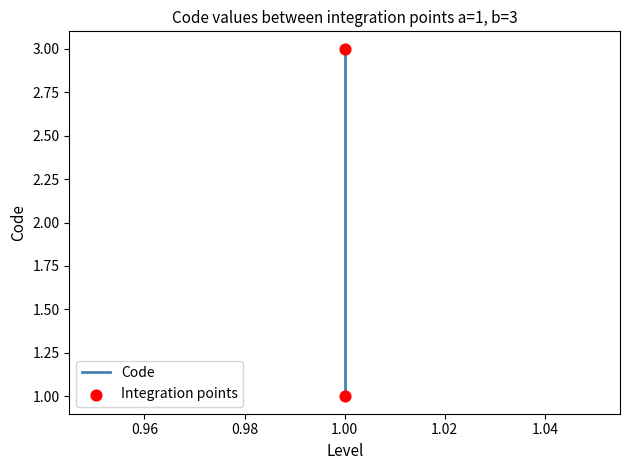

What is the change in value from 1 to 1?

+2